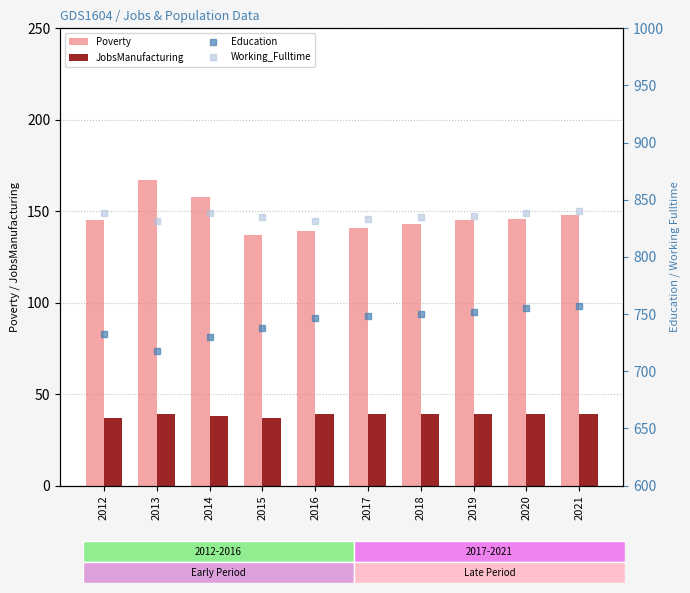

How many Working_Fulltime values are between 833 and 838?

7